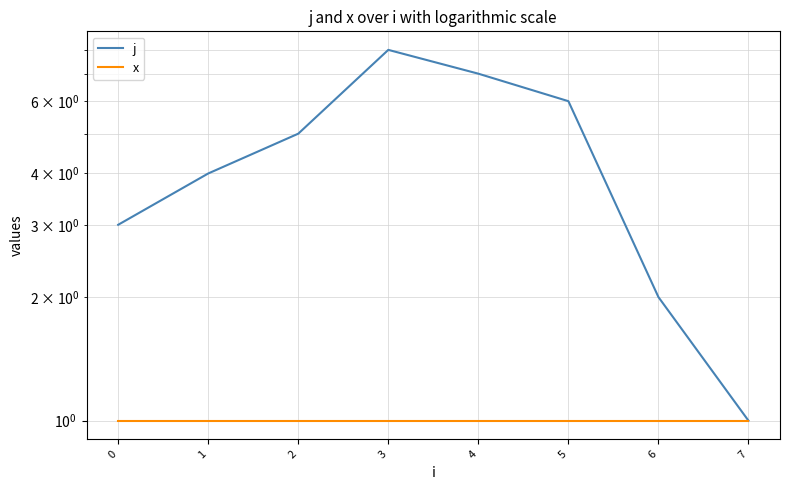

List the series in order of their overall mean, highest first.

j, x